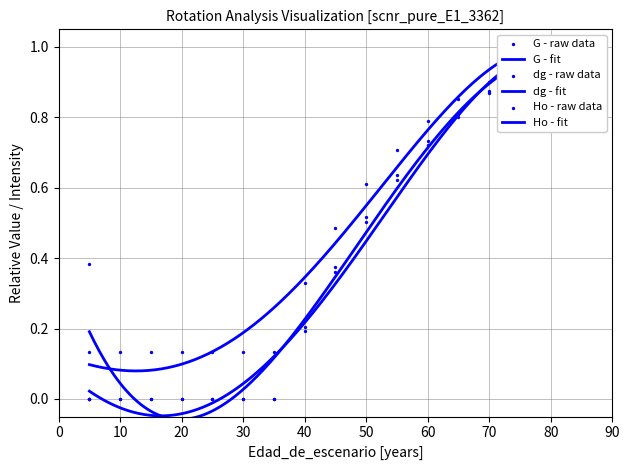

Which series has the widest spread of Y values?

G